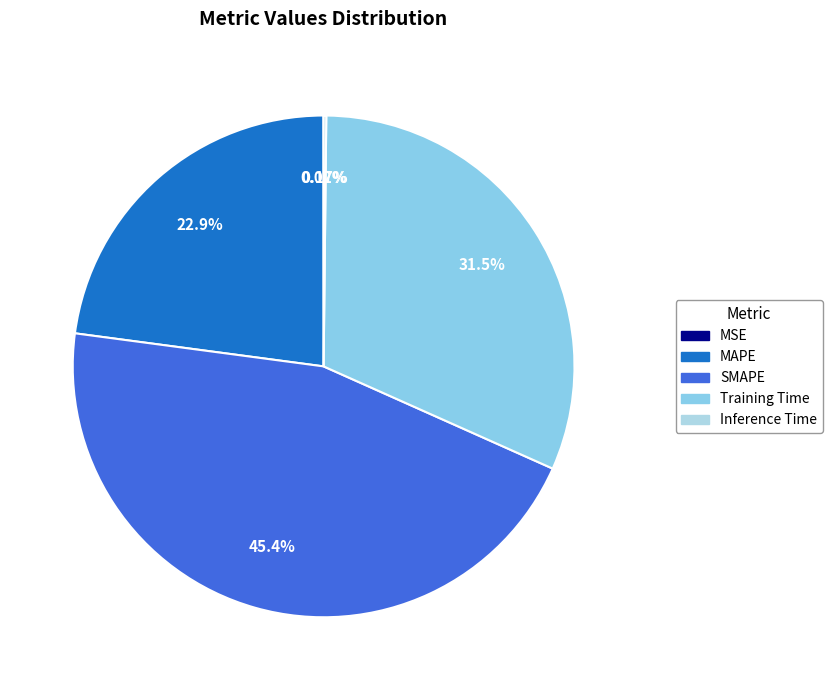

True or false: MSE accounts for 12% of the total.

False